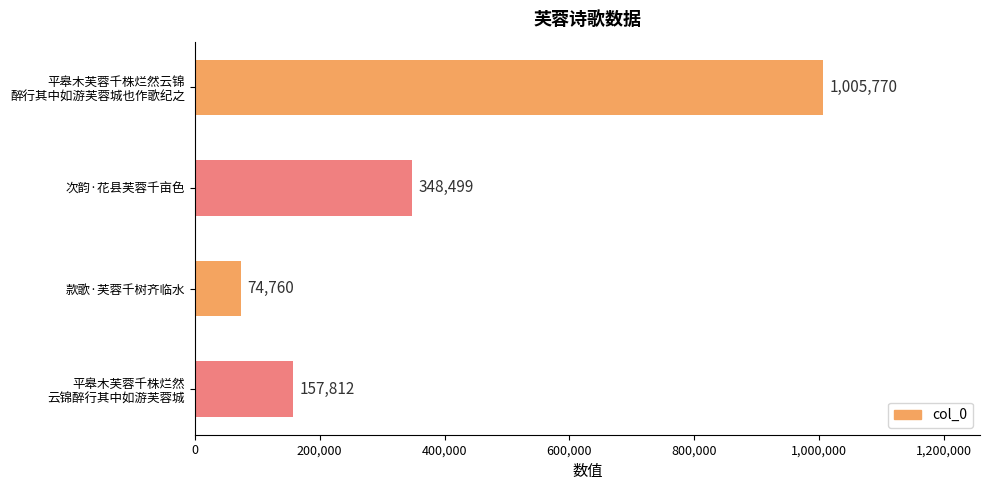

How many bars are there in total?

4